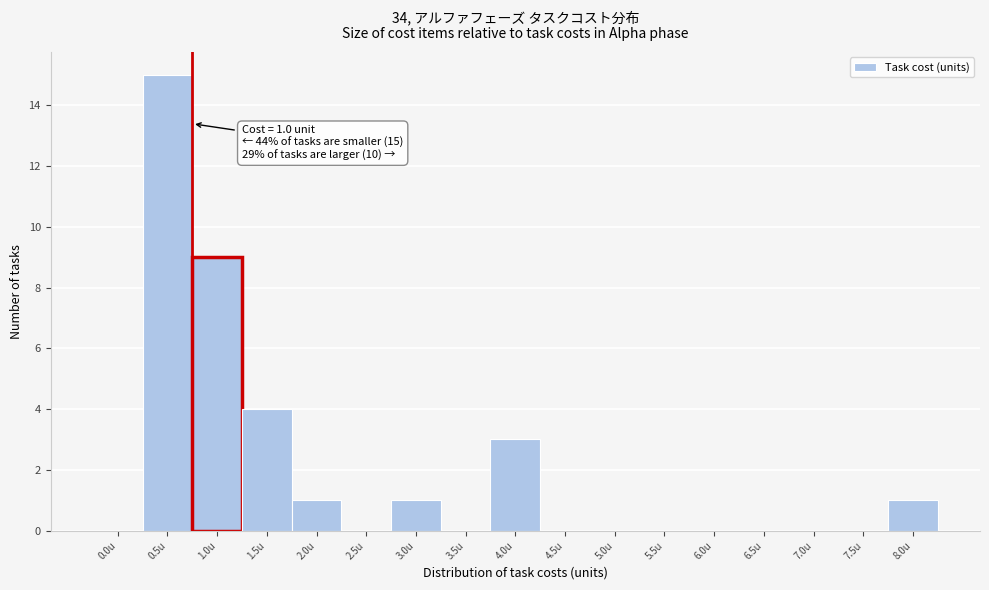

Reading left to right, transcribe all the data shown in this chart.

0.0u=0	0.5u=15	1.0u=9	1.5u=4	2.0u=1	2.5u=0	3.0u=1	3.5u=0	4.0u=3	4.5u=0	5.0u=0	5.5u=0	6.0u=0	6.5u=0	7.0u=0	7.5u=0	8.0u=1